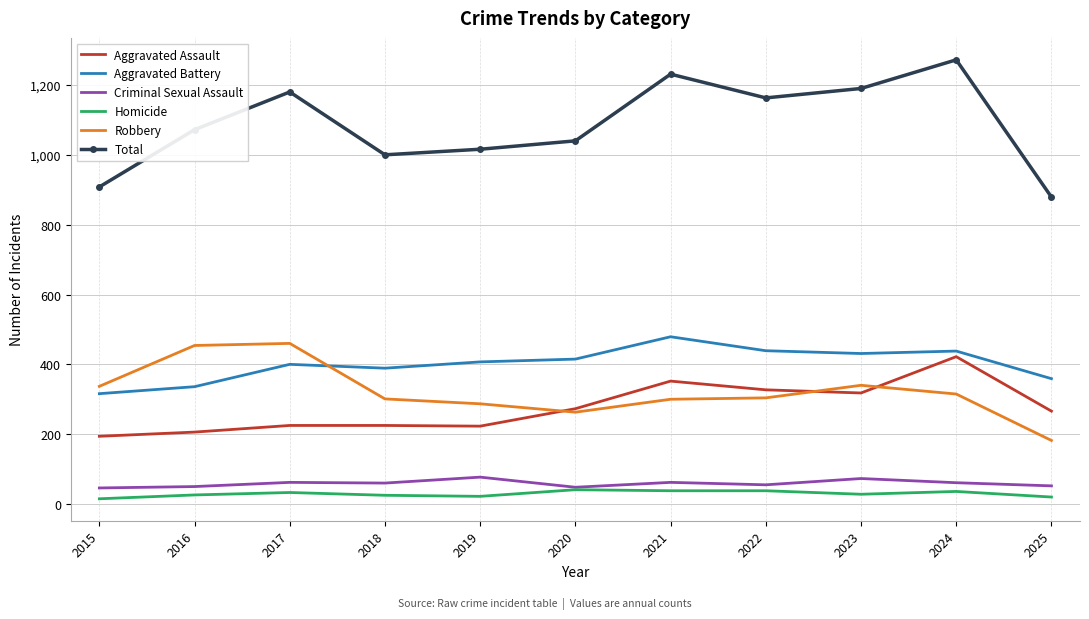

What is the difference between the second highest and minimum values in the Aggravated Assault series?

158